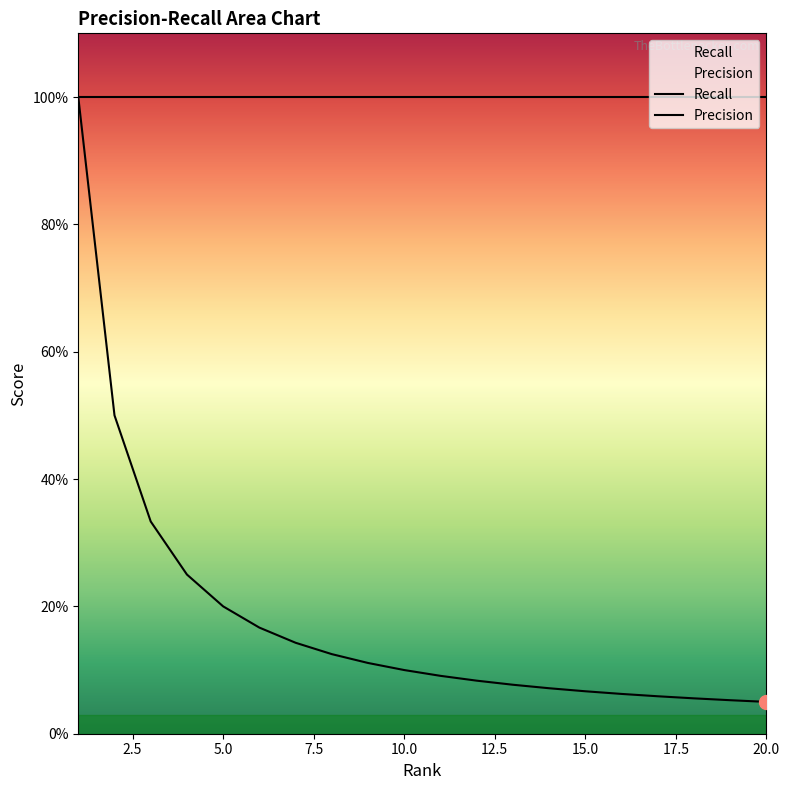

What is the greatest value displayed?

1.0